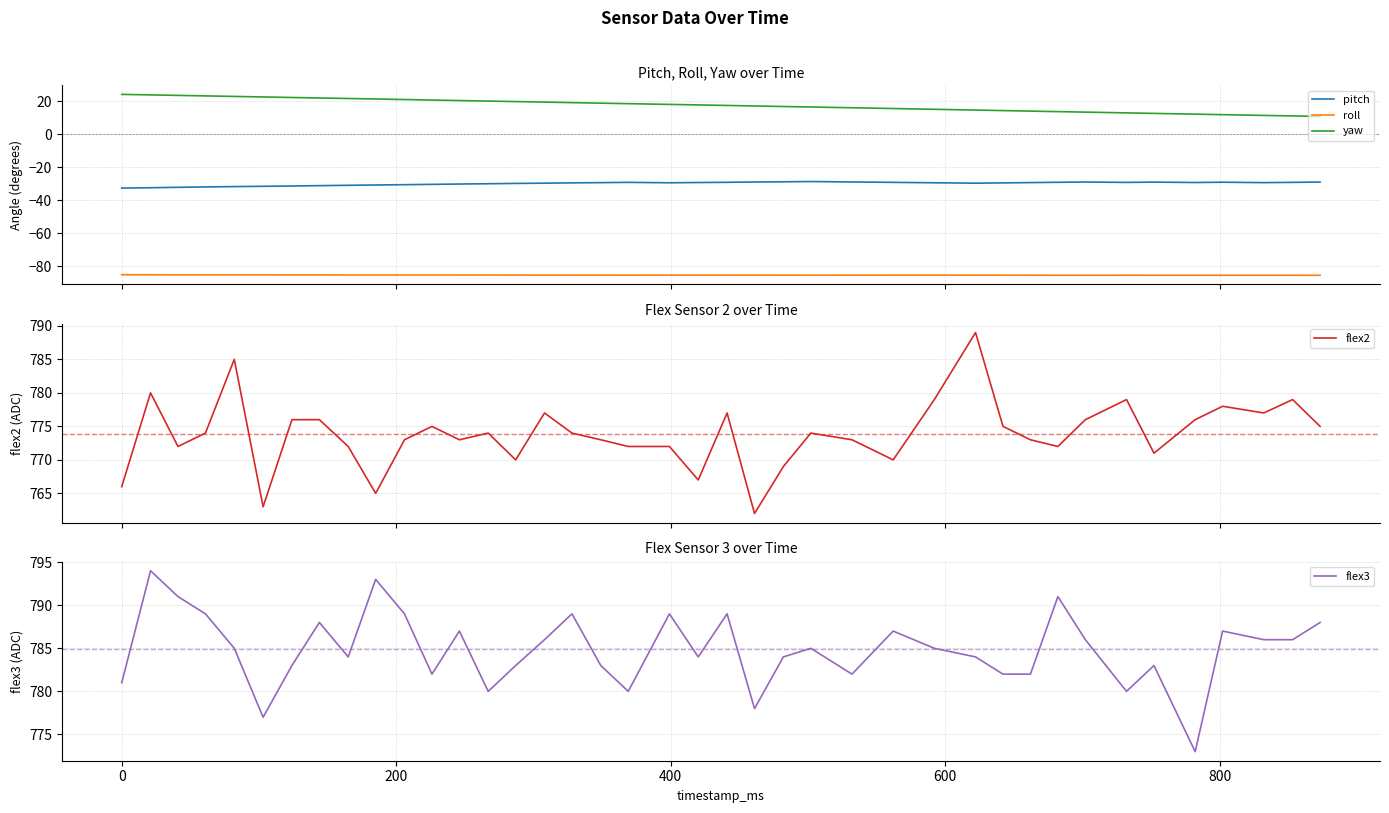

True or false: yaw and flex2 intersect in this chart.

False